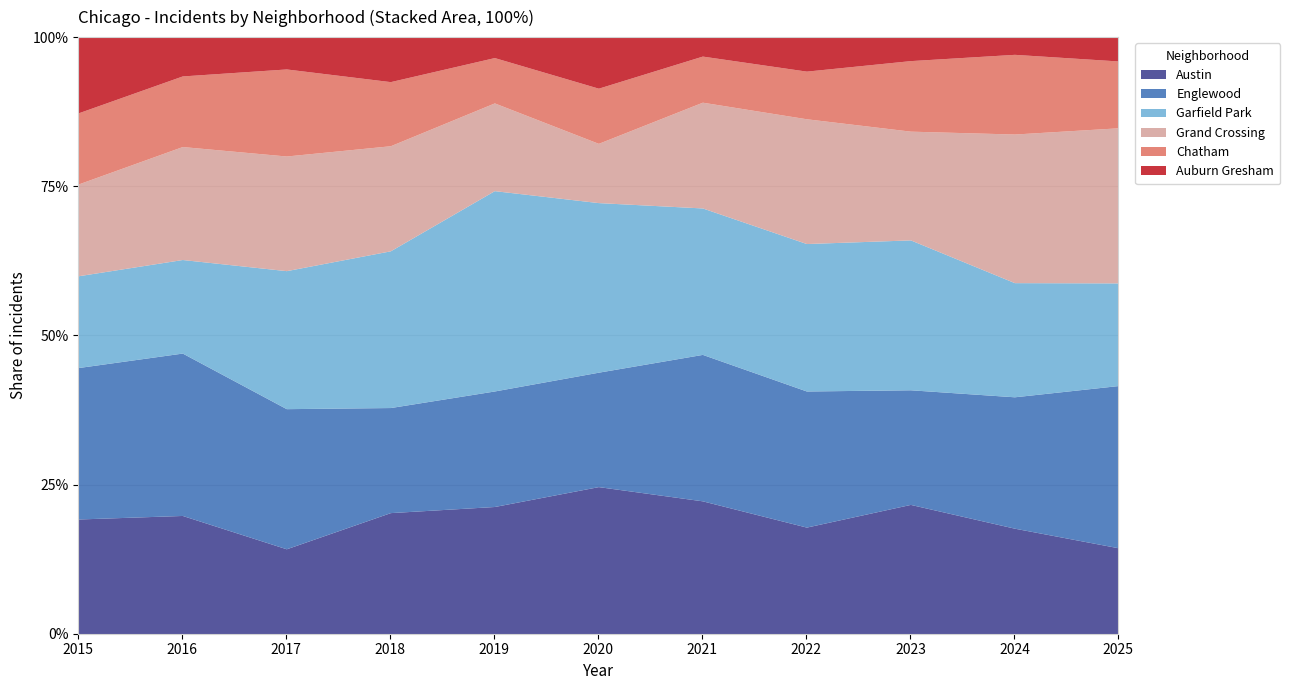

Does the chart have visible grid lines?

Yes